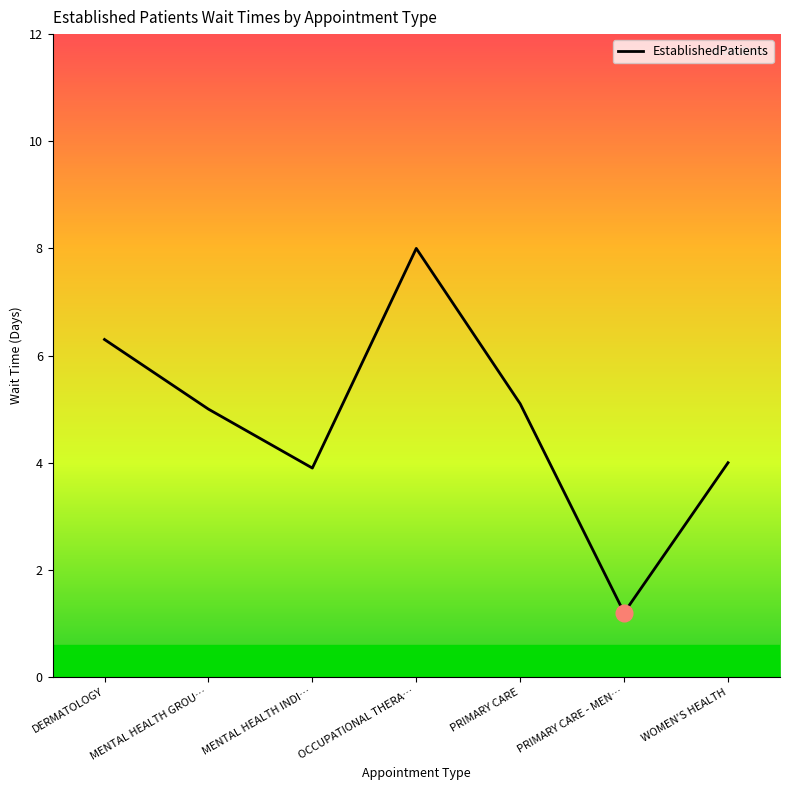

Is it true that the value at WOMEN'S HEALTH is 2.4?

False